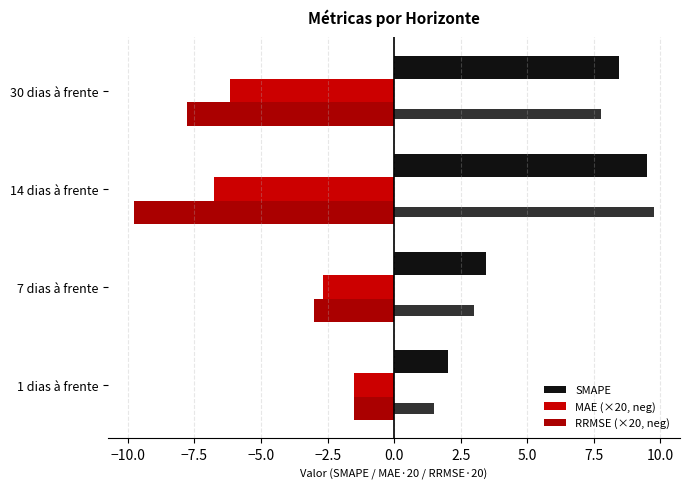

Reading left to right, extract all data points from this chart.

SMAPE: 2.0	3.4	9.5	8.5
MAE (×20, neg): -1.5	-2.7	-6.8	-6.2
RRMSE (×20, neg): -1.5	-3.0	-9.8	-7.8